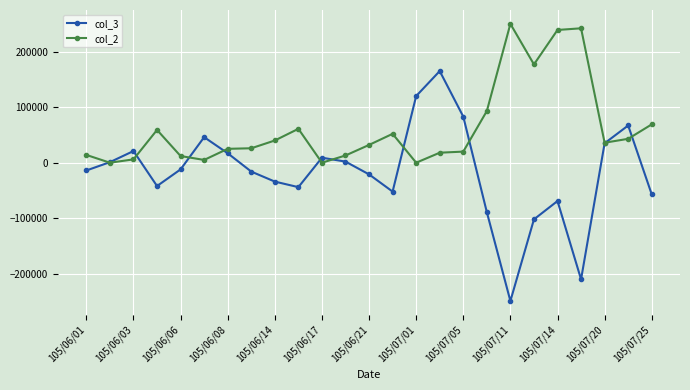

How many data points in col_2 are less than 32000?

12